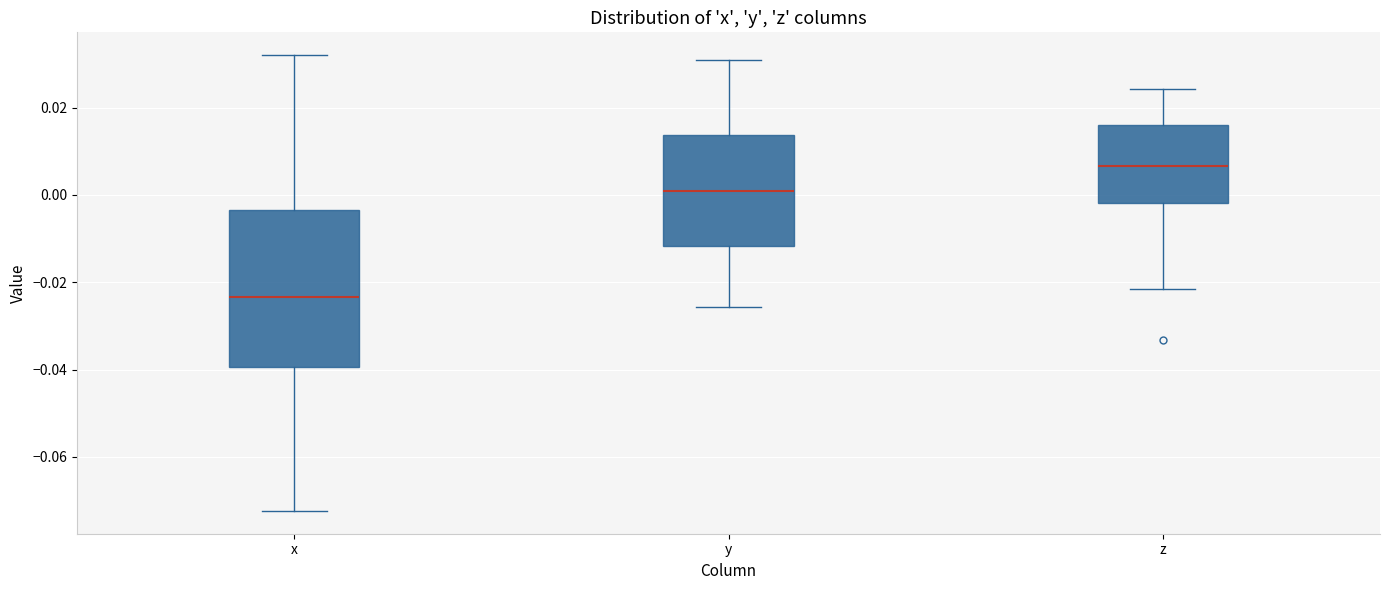

Reading left to right, read every box against the y-axis: the position of its median line, the range the box covers, and the ends of its whiskers. The values are not printed on the chart, so give them approximately, as read against the axis.

x: median -0.024, box -0.040 to -0.004, whiskers -0.072 to 0.032
y: median 0.000, box -0.012 to 0.014, whiskers -0.026 to 0.030
z: median 0.006, box -0.002 to 0.016, whiskers -0.022 to 0.024